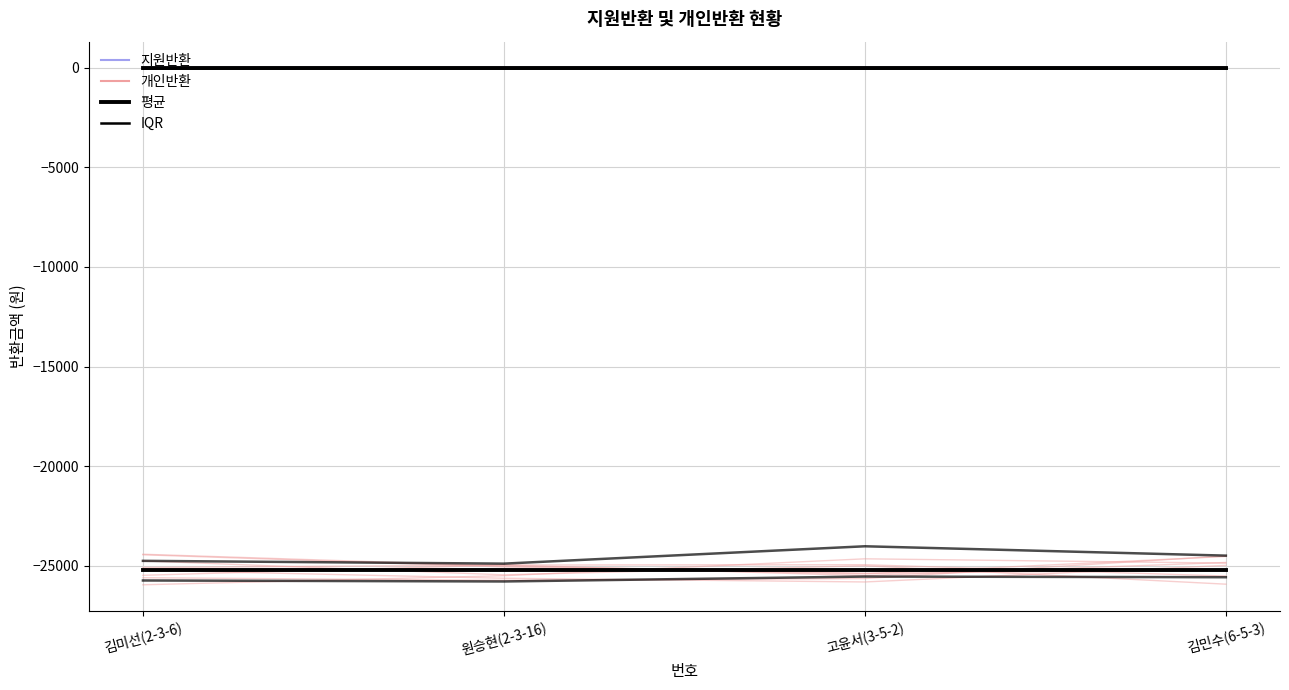

What is the value of the 평균 (개인반환) point at the 4th from the left?

-25210.0